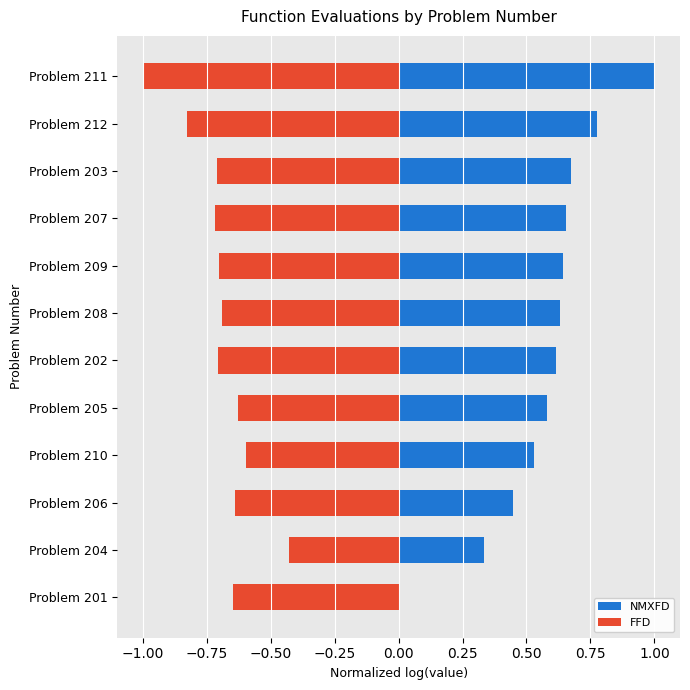

Which series has the largest total across all categories?

NMXFD